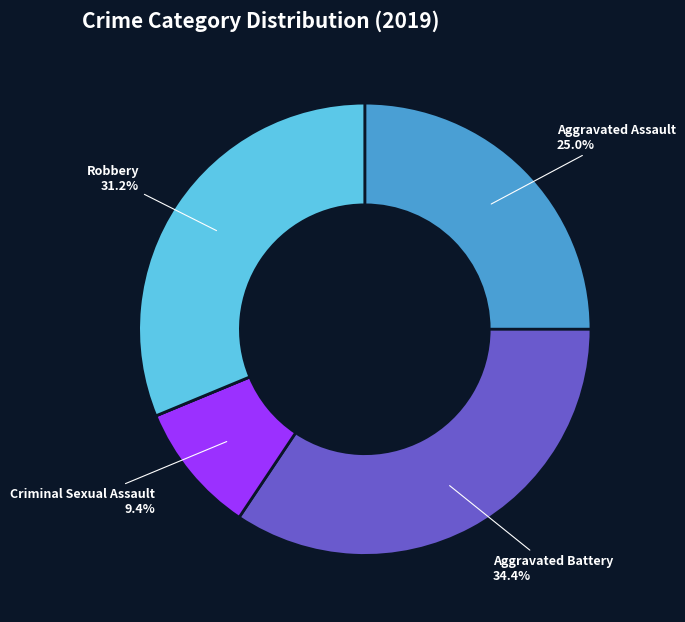

Is there a majority slice in this chart?

No